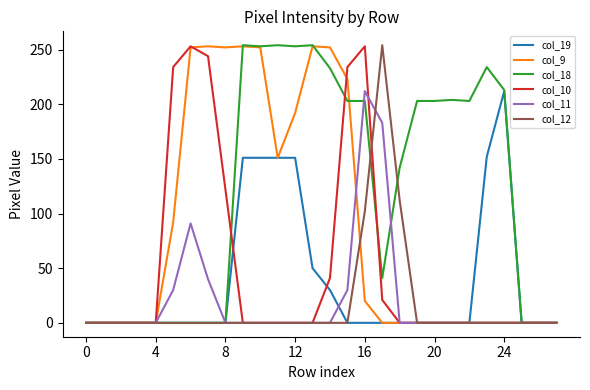

Which series has the largest total across all categories?

col_18